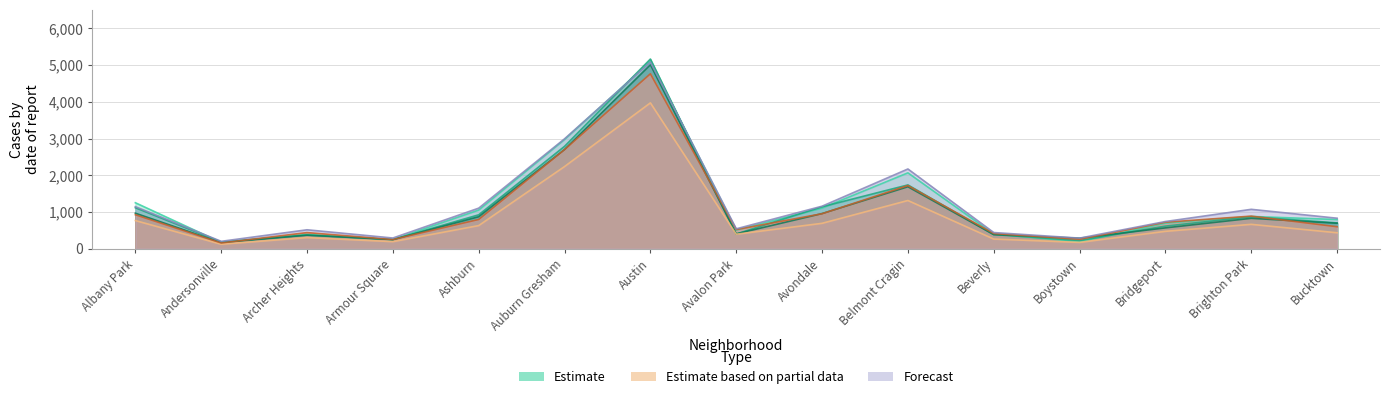

True or false: 2022 has a value of 904 at Avalon Park.

False